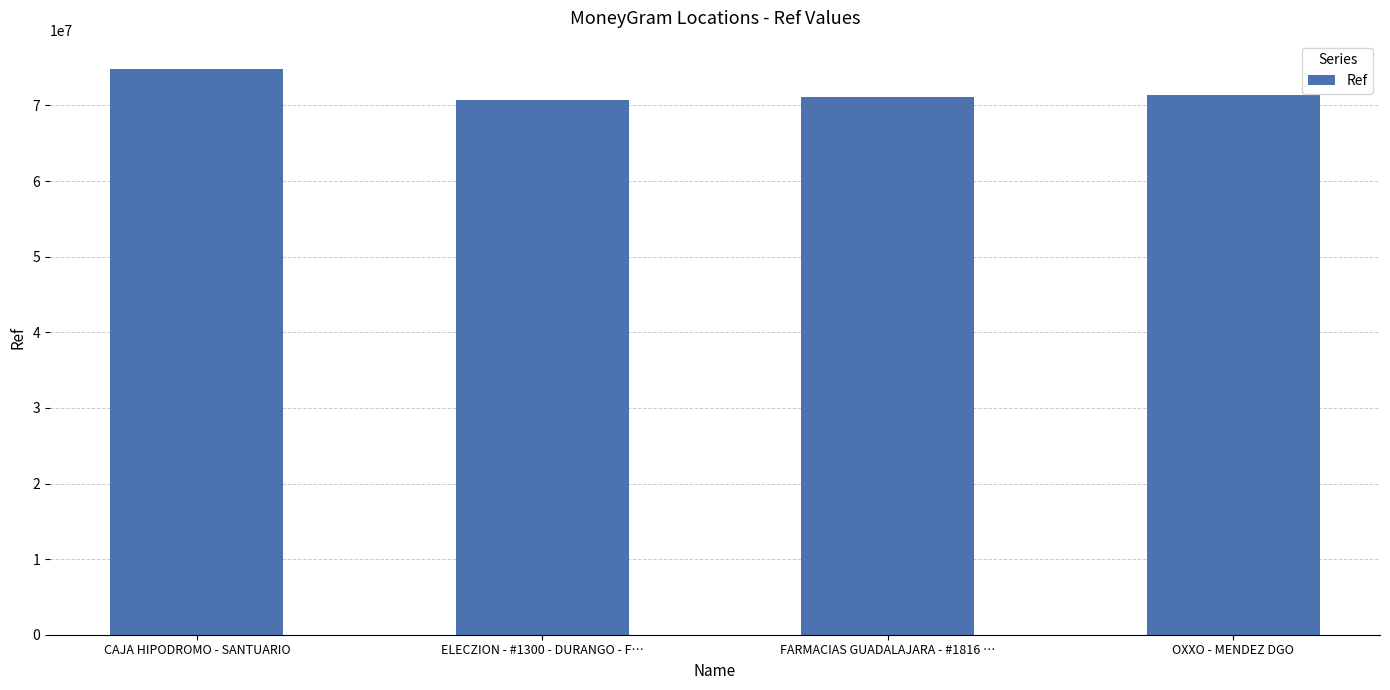

At which label does the data first exceed 71354510?

CAJA HIPODROMO - SANTUARIO